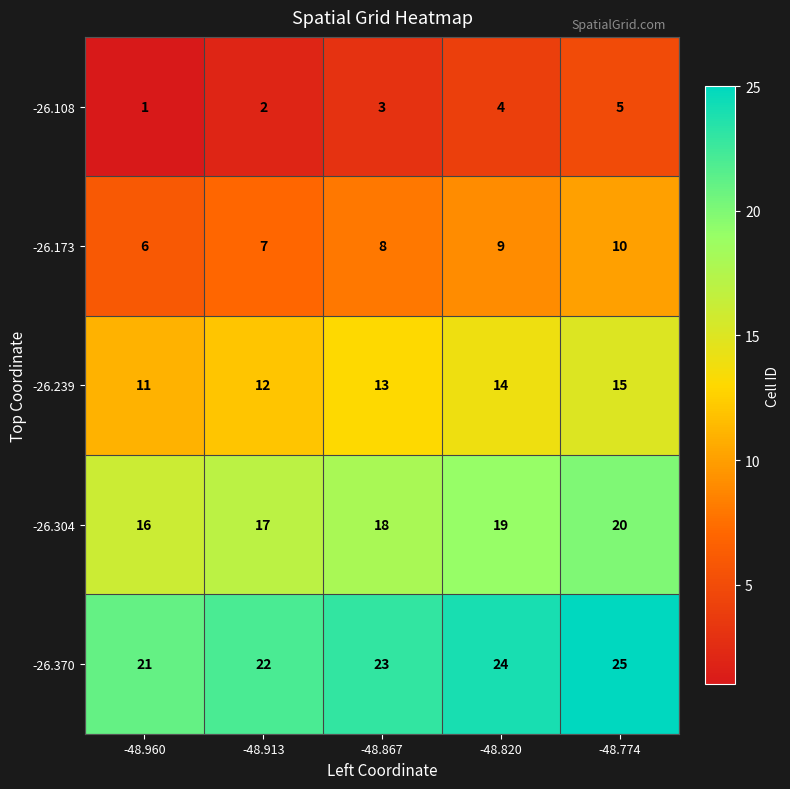

What is the total value across all series at -48.867?

65